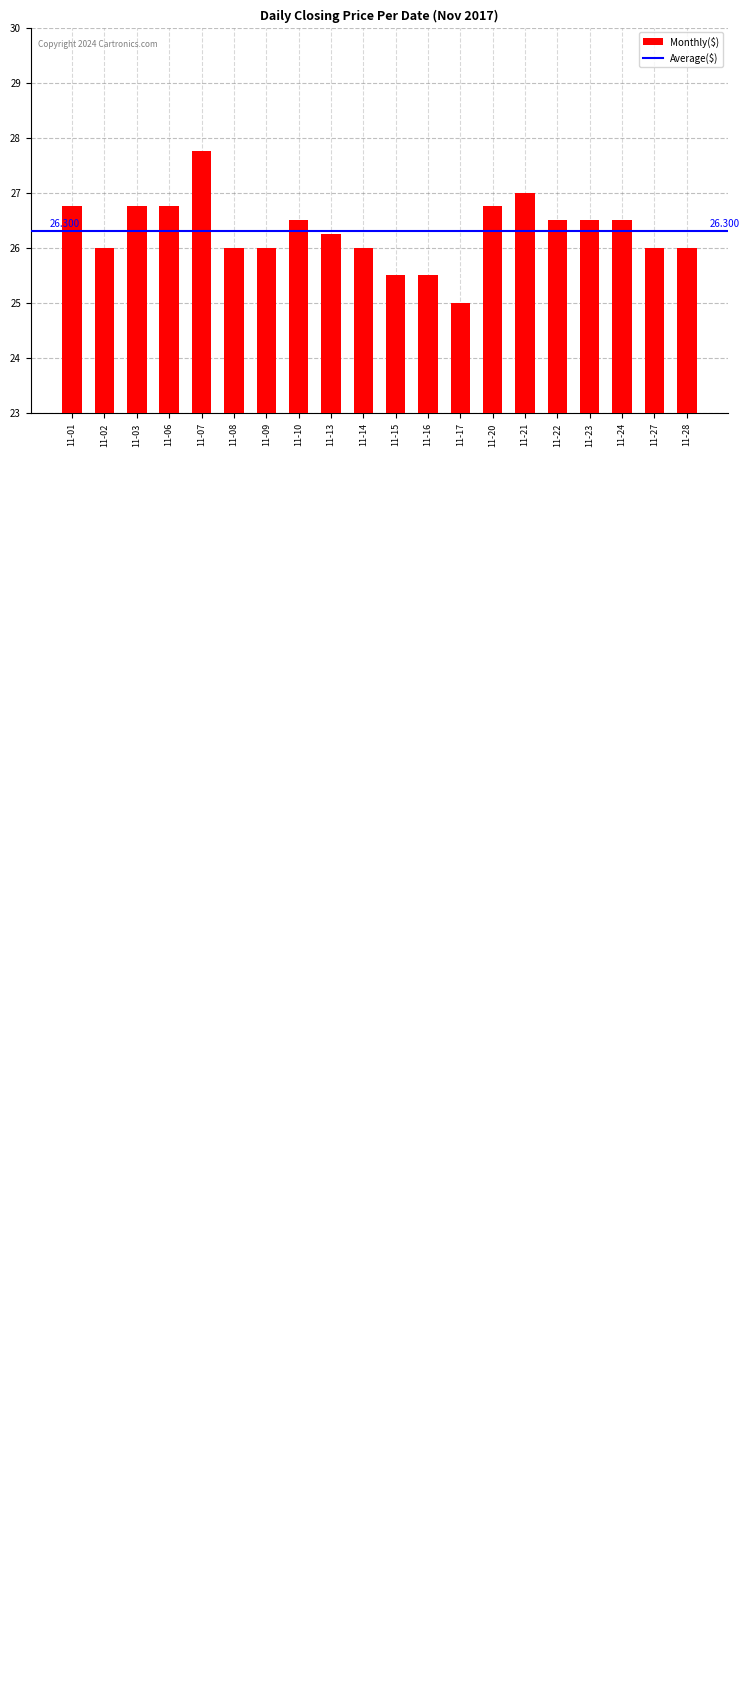

How many bars are there in total?

20